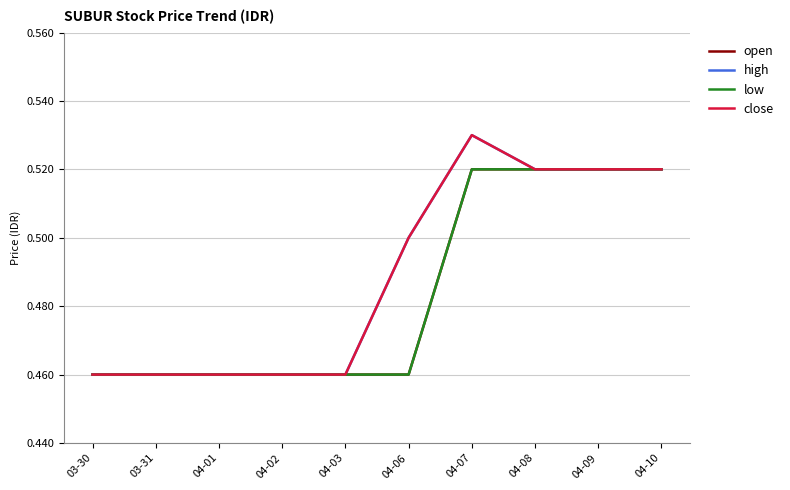

True or false: low has more than 2 points higher than both neighbors.

False